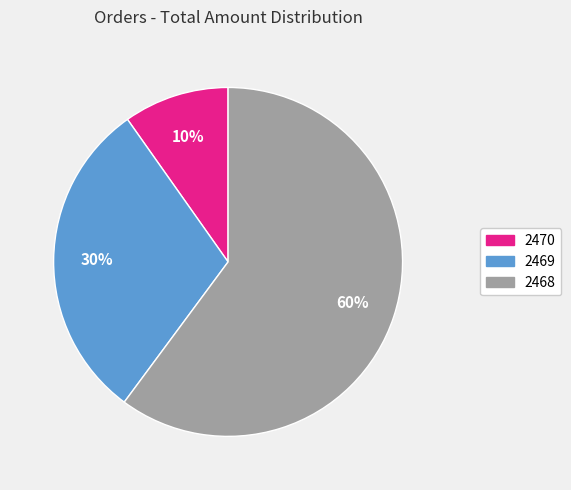

Does 2469 represent more than half of the total?

No